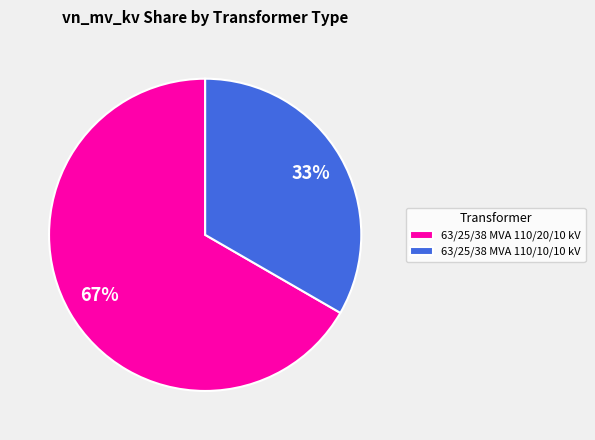

Which slice is the smallest?

63/25/38 MVA 110/10/10 kV